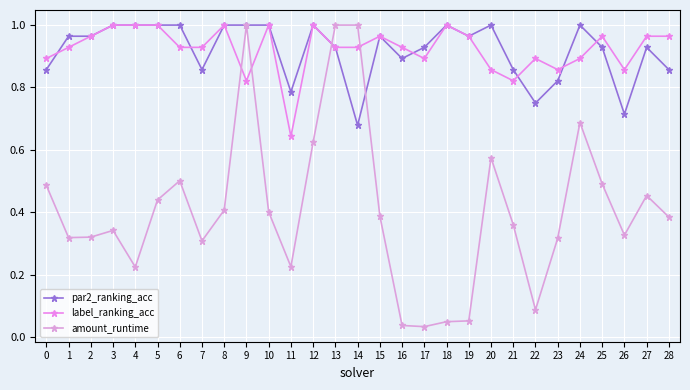

What is the value of the par2_ranking_acc point at the 2nd from the left?

1.0